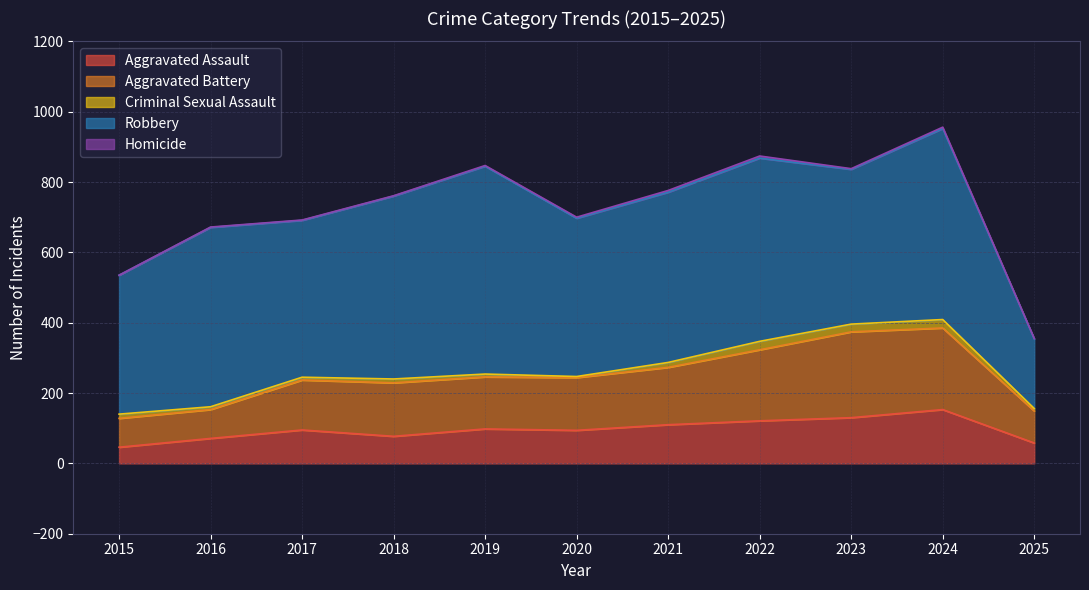

What is the minimum value for Aggravated Battery?

82